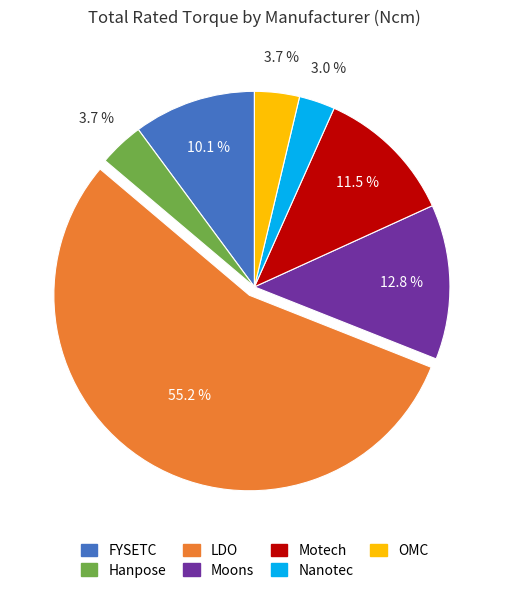

To the nearest percent, what is the average slice percentage?

14%